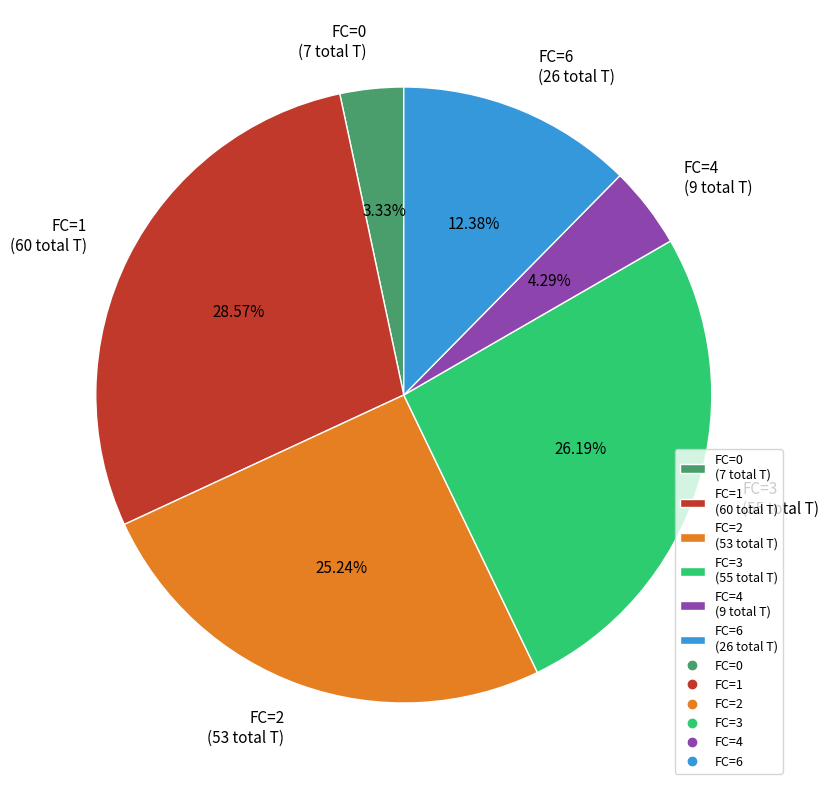

How many segments does this pie chart have?

6